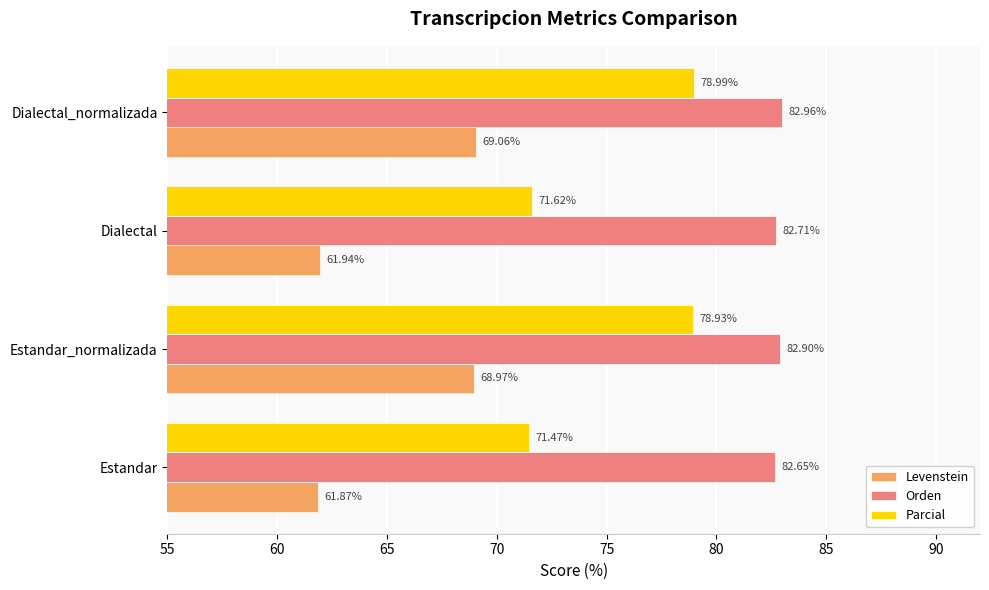

Which category has the lowest value in the Parcial series?

Estandar